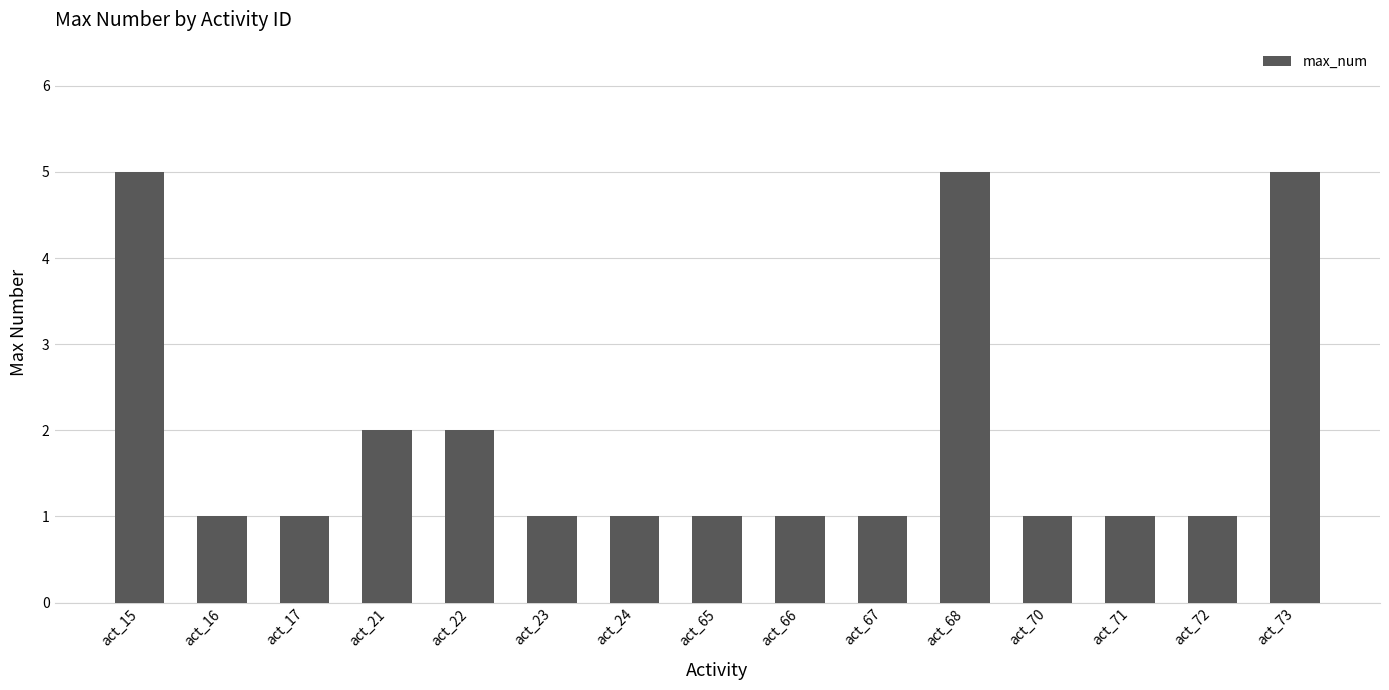

What is the change in value from act_15 to act_72?

-4